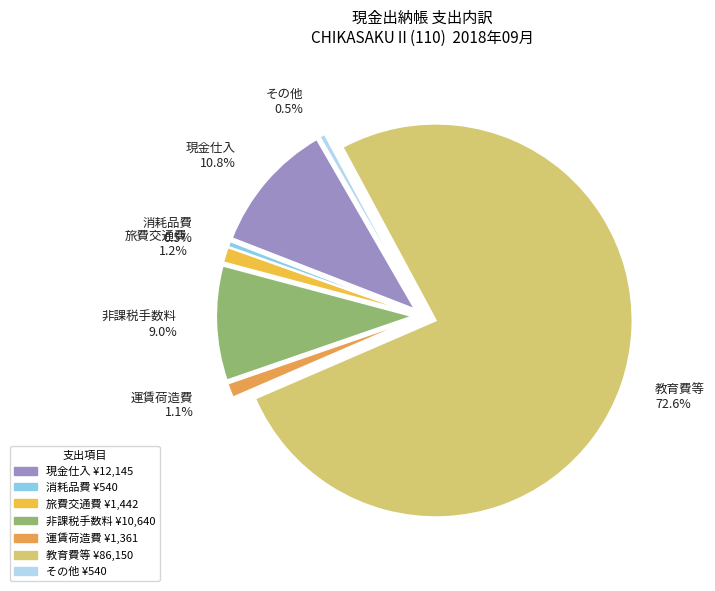

How much of the chart is everything except 旅費交通費?

98.7%